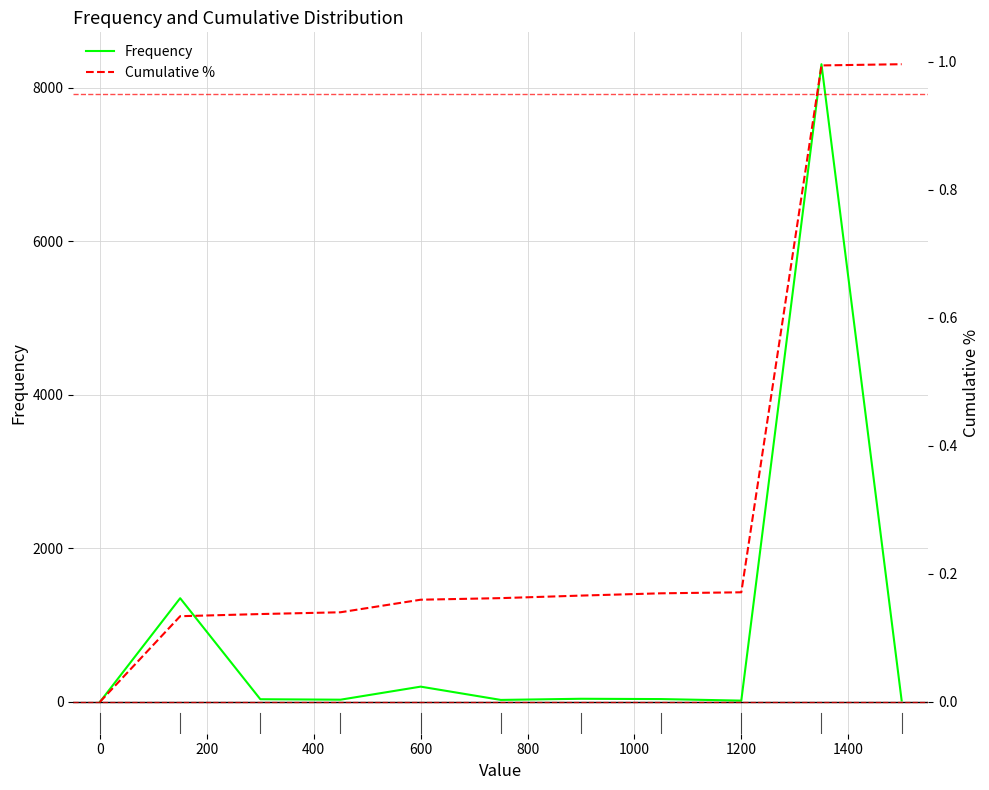

How many values in the Cumulative % series exceed 0?

10